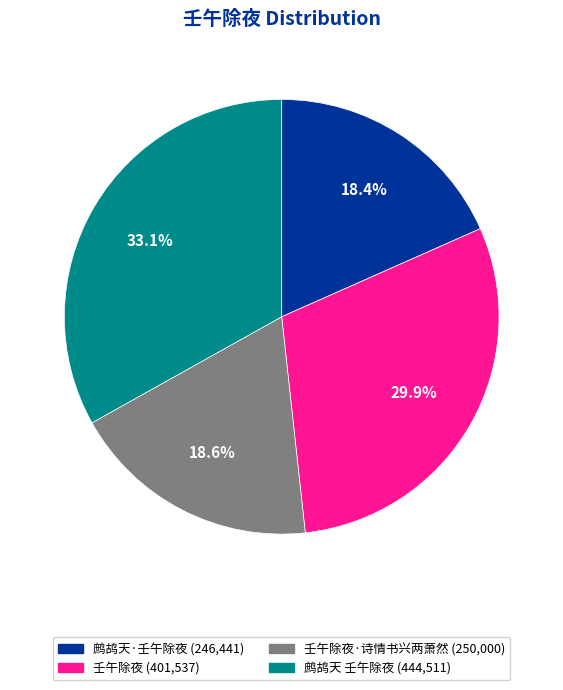

Is there any slice that represents more than half of the pie?

No